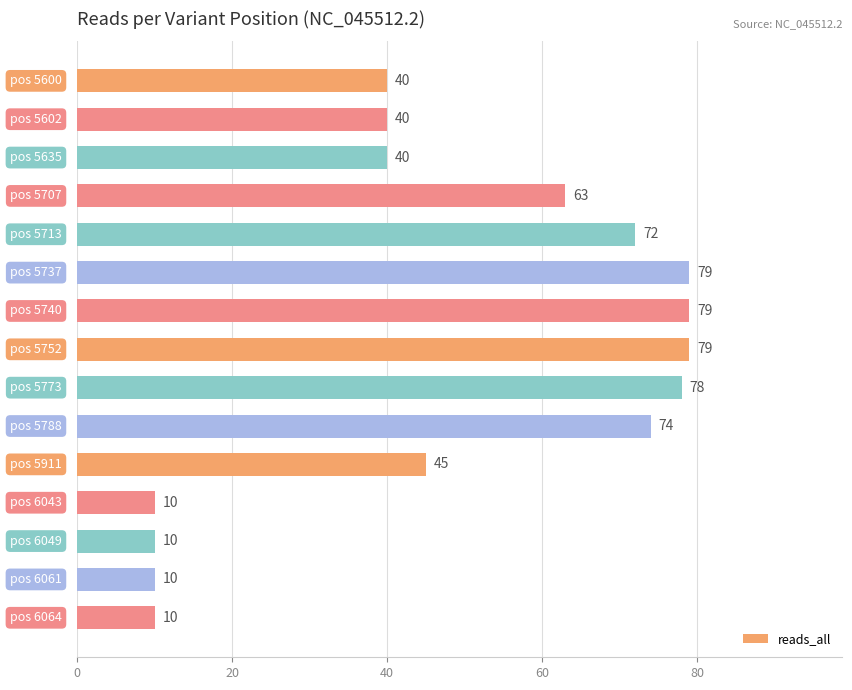

How many bars are there in total?

15